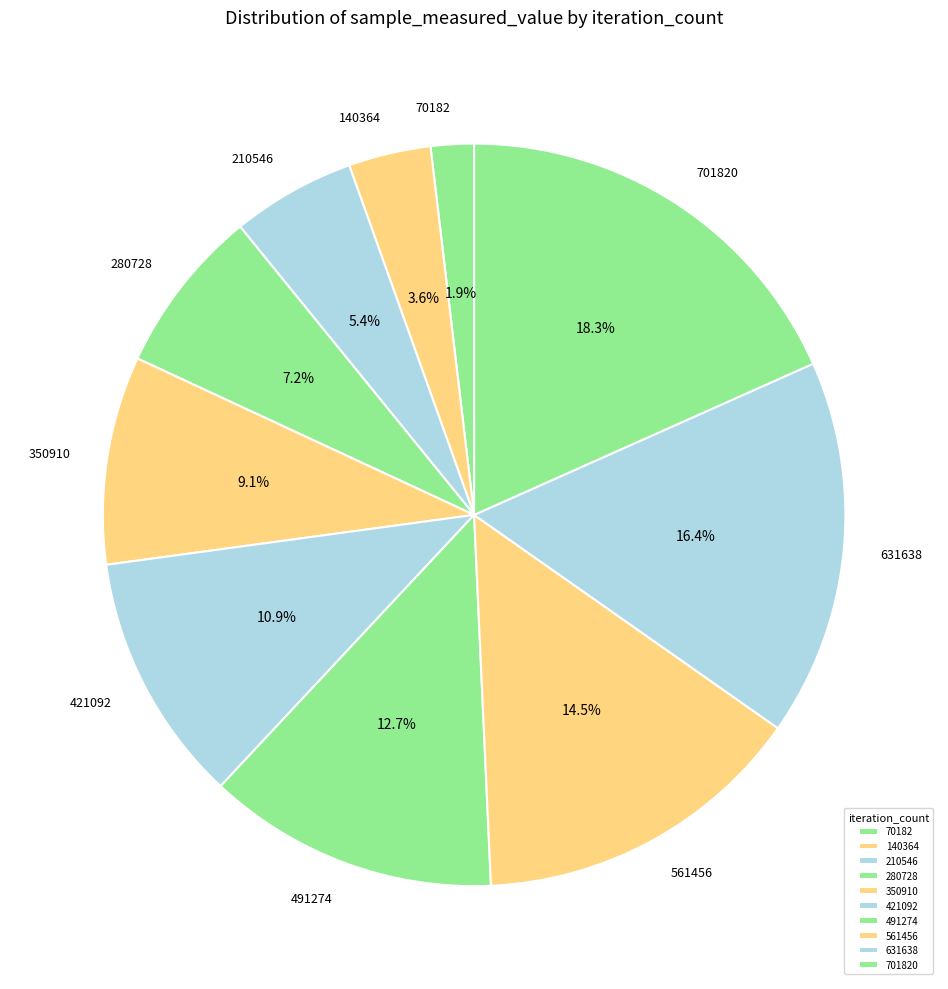

What is the ratio of the value at 210546 to the value at 701820?

0.3